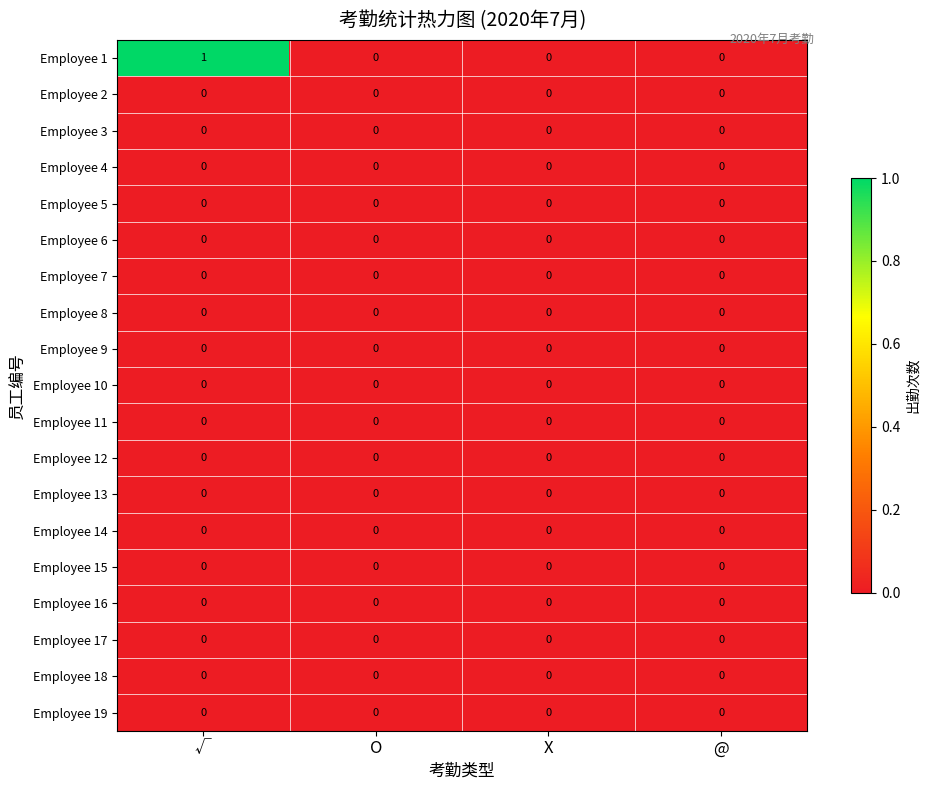

Which series changed the most between √ and X?

Employee 1